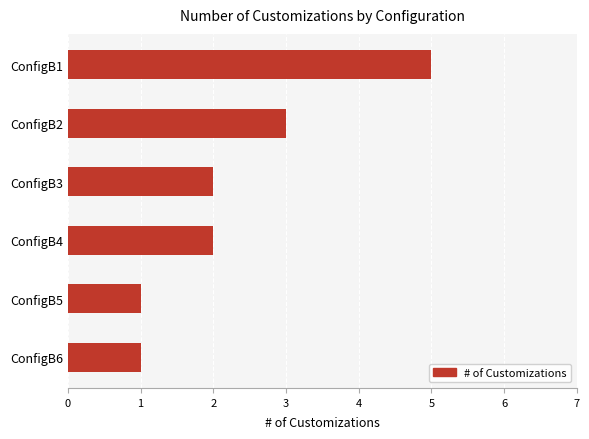

What is the value of the 4th bar from the top?

2